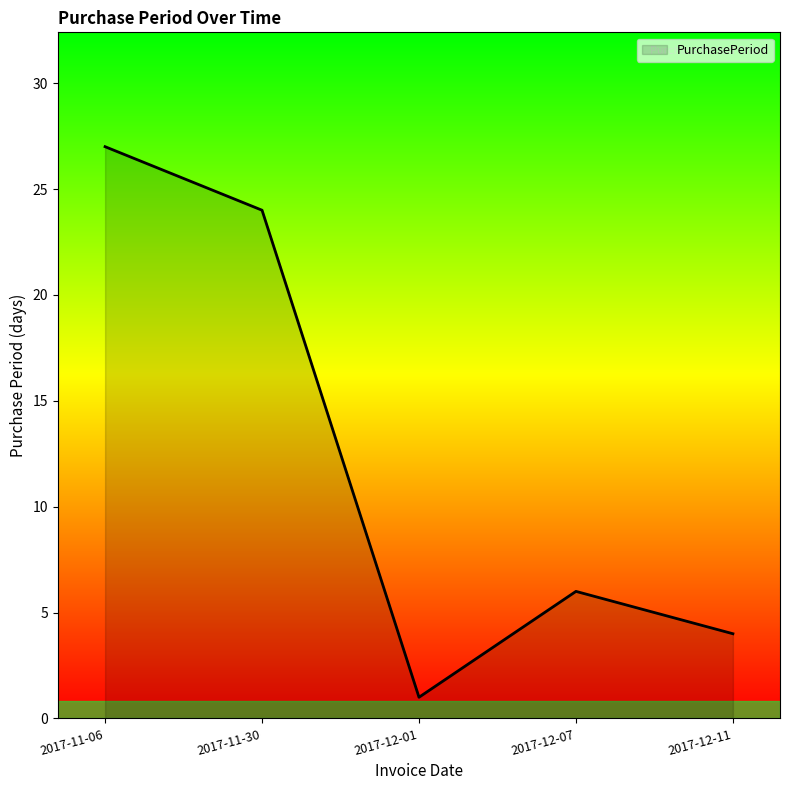

Rank the categories by value from lowest to highest.

2017-12-01, 2017-12-11, 2017-12-07, 2017-11-30, 2017-11-06